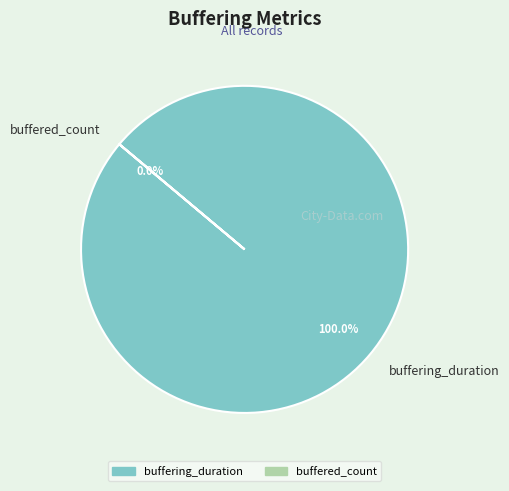

Rank the categories by value from highest to lowest.

buffering_duration, buffered_count